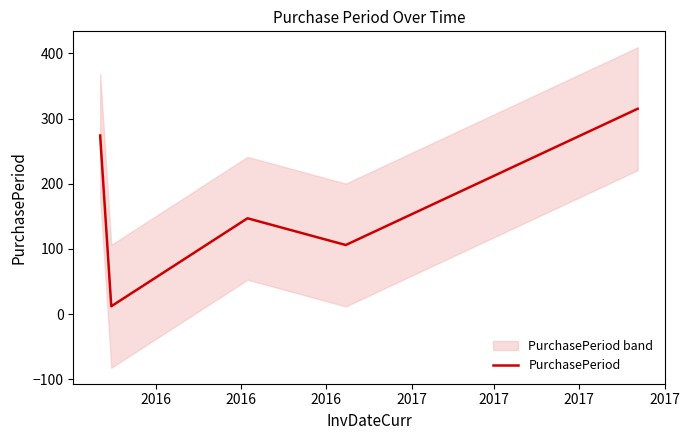

What is the highest value of the PurchasePeriod series?

315